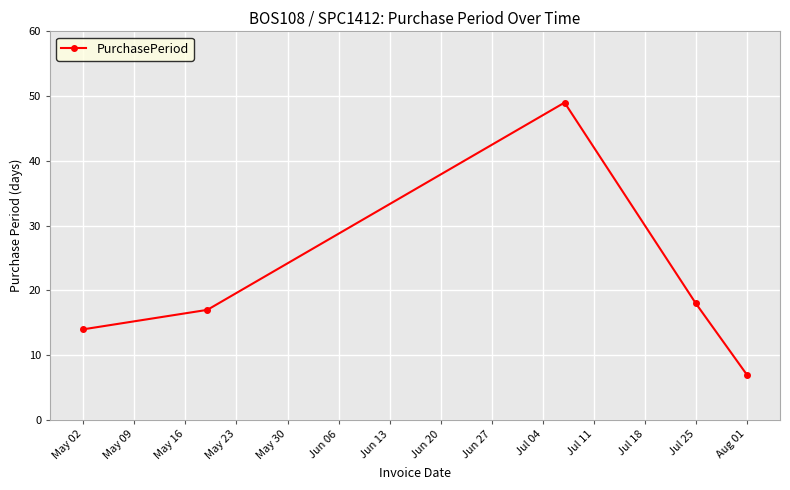

How many distinct data groups are displayed?

1